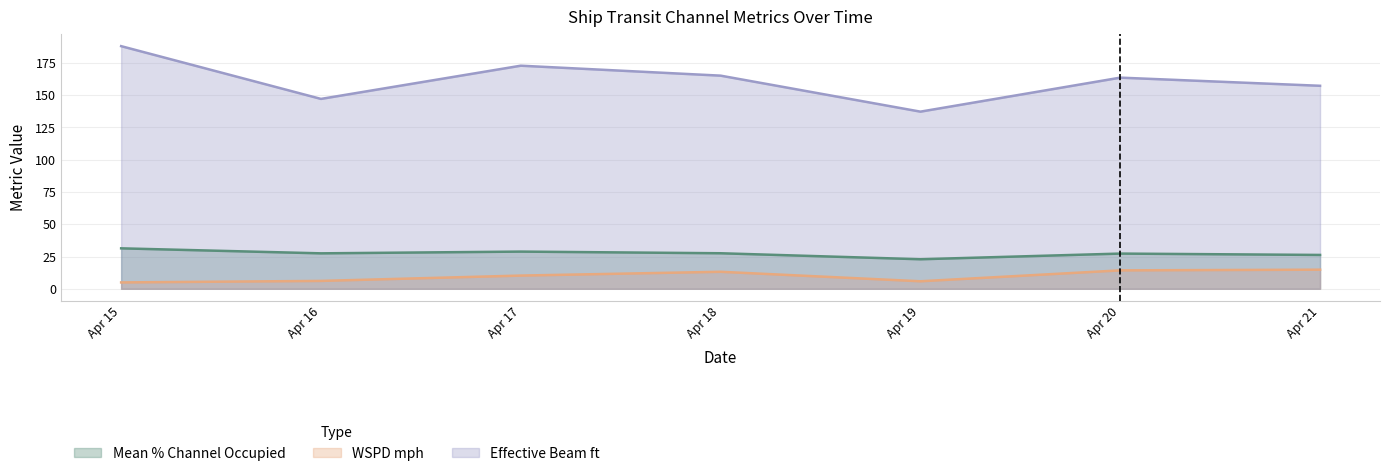

Which series has the largest range (max minus min)?

Effective Beam ft